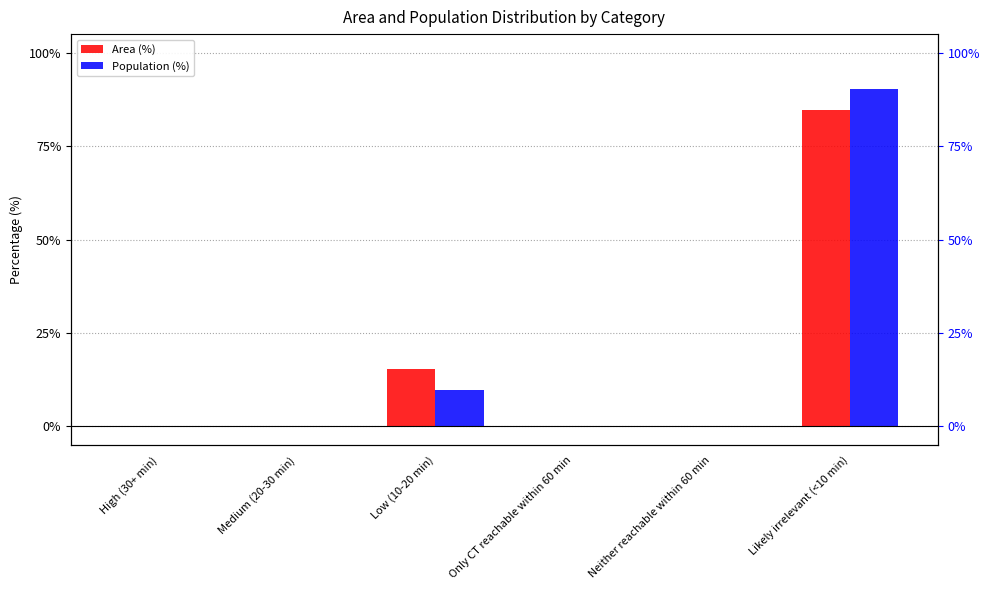

What is the label of the 6th bar from the left?

Likely irrelevant (<10 min)